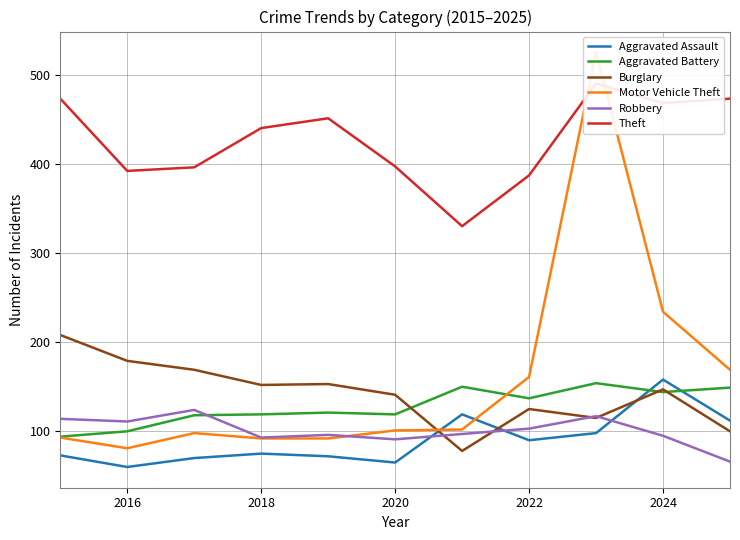

True or false: Aggravated Battery and Robbery cross at least once.

True